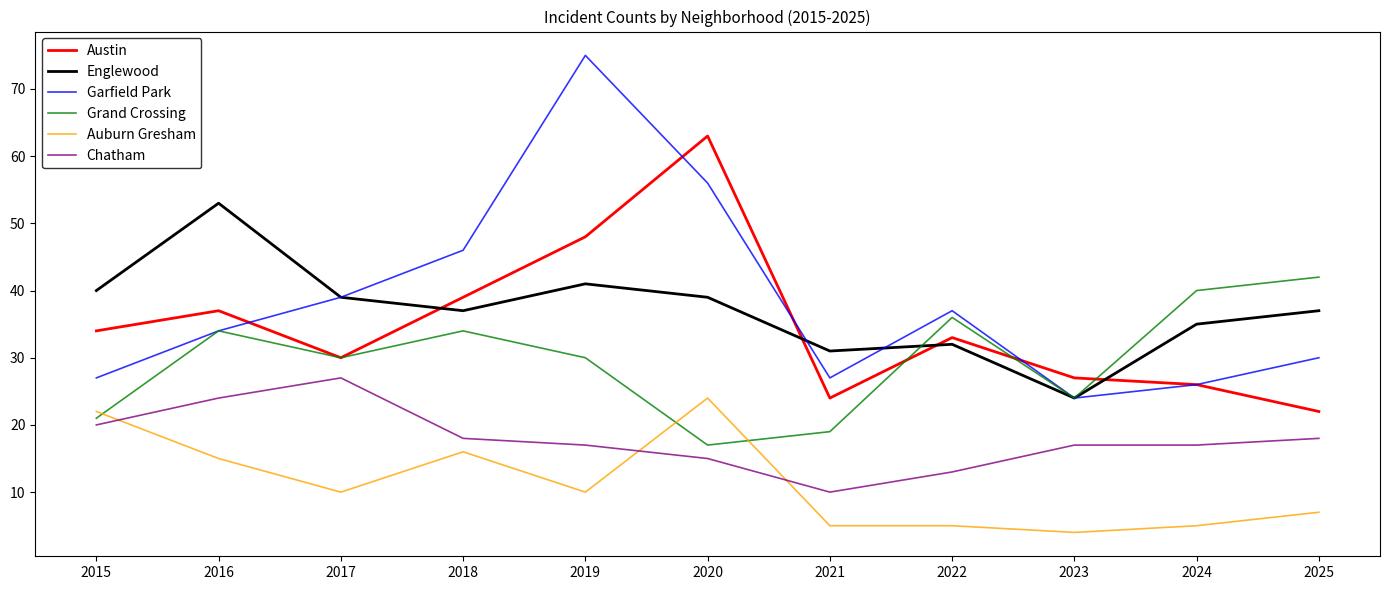

How many times do Englewood and Austin cross each other?

4